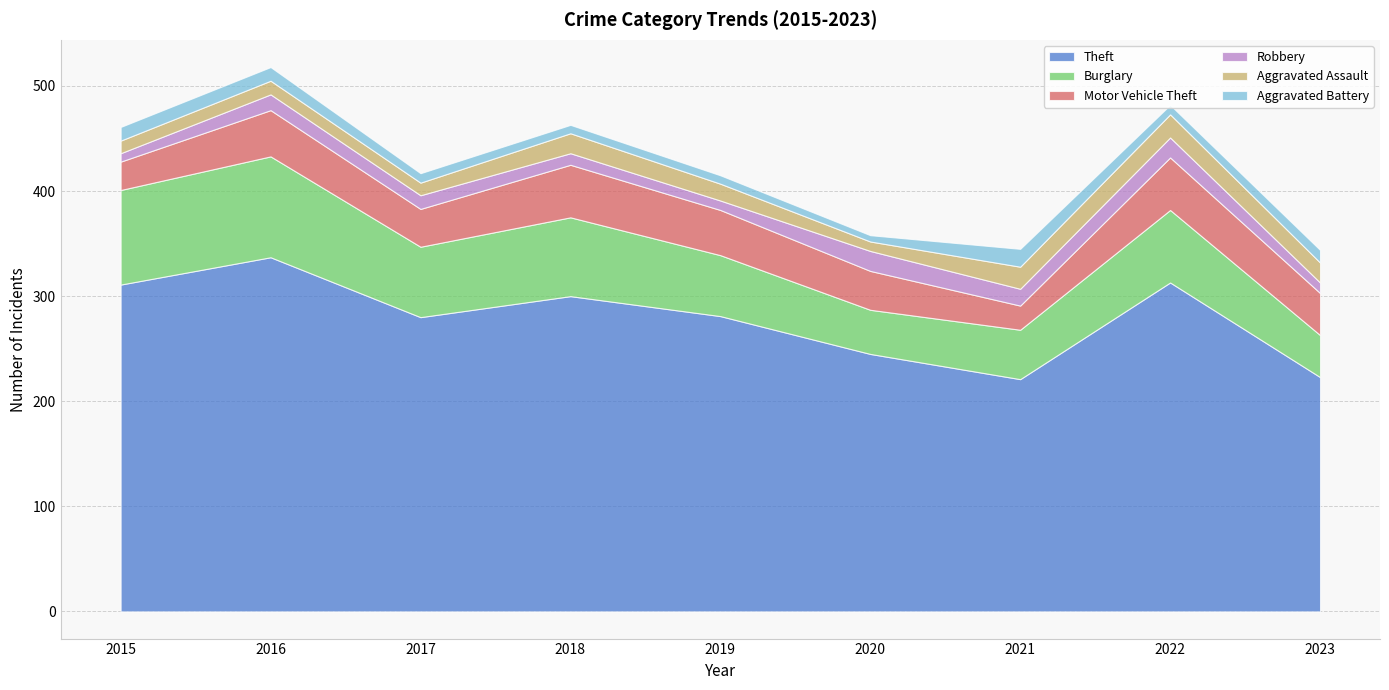

Does the chart have visible grid lines?

Yes